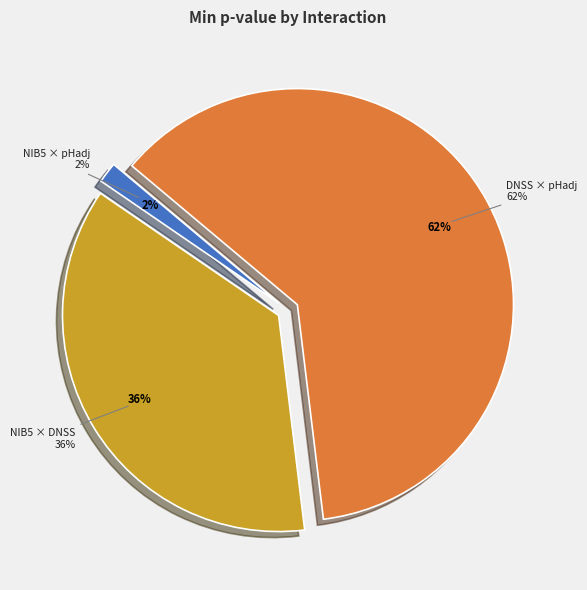

Rank the categories by value from highest to lowest.

DNSS × pHadj, NIB5 × DNSS, NIB5 × pHadj